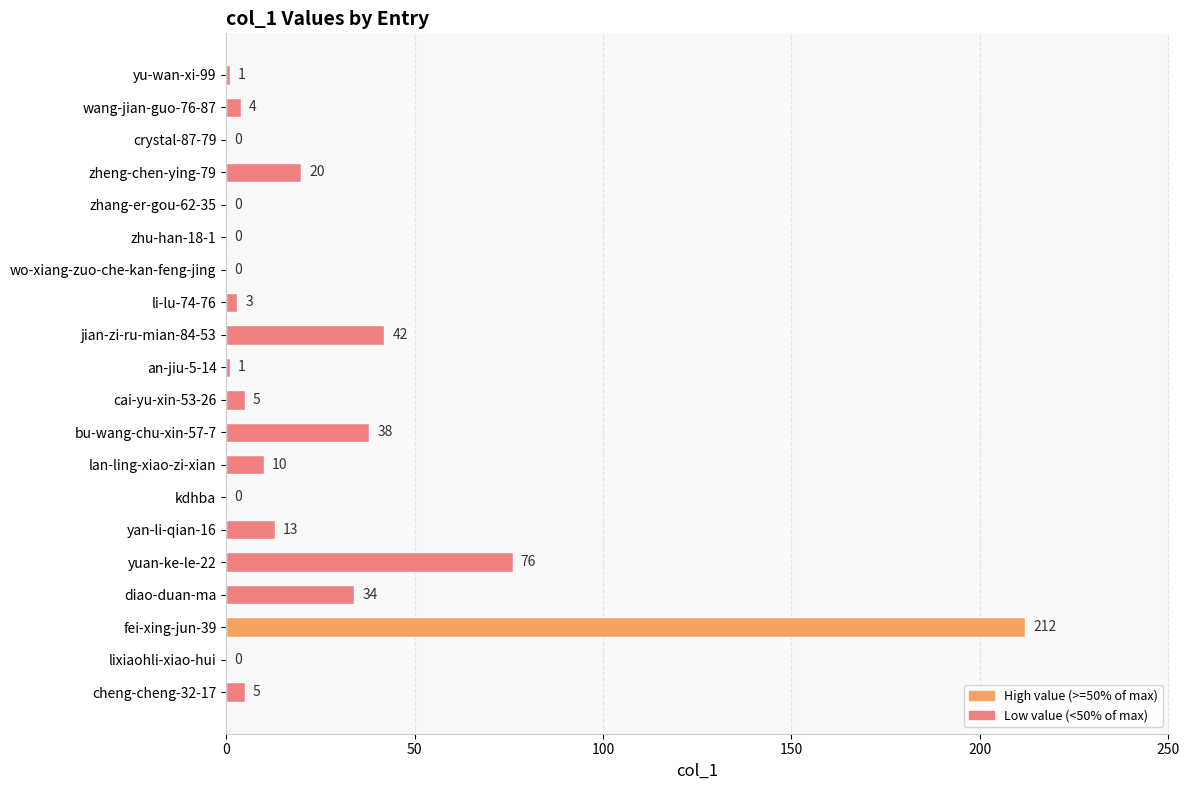

What is the maximum value shown in the chart?

212